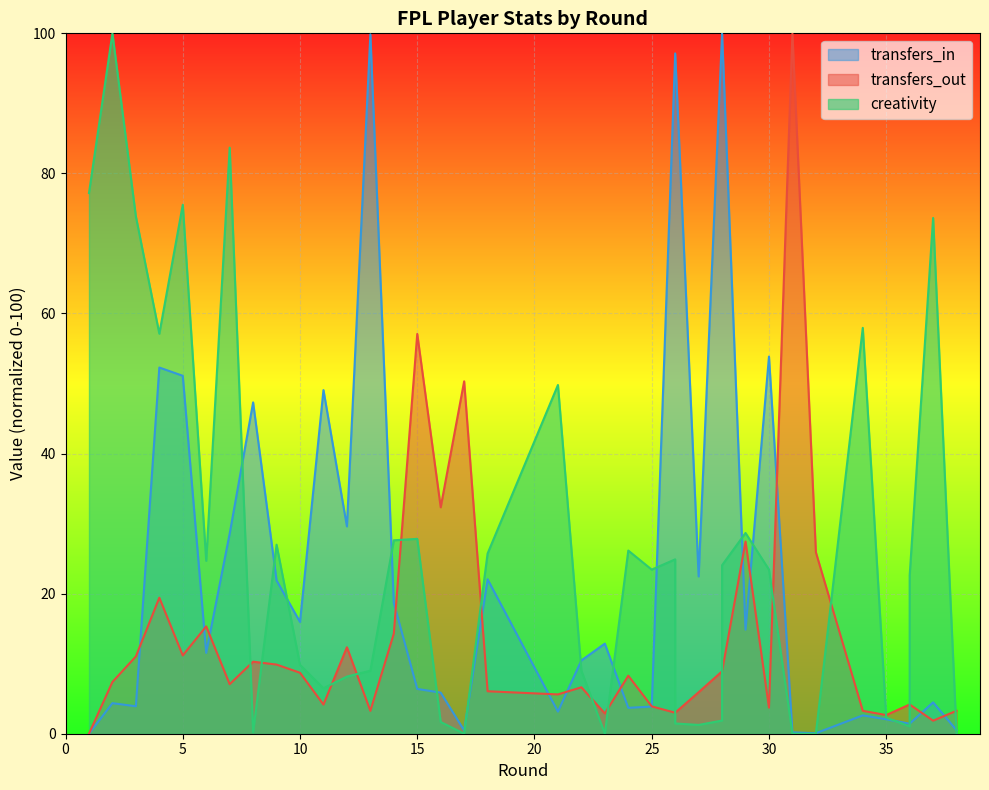

Which has a higher value, 36 or 30?

30